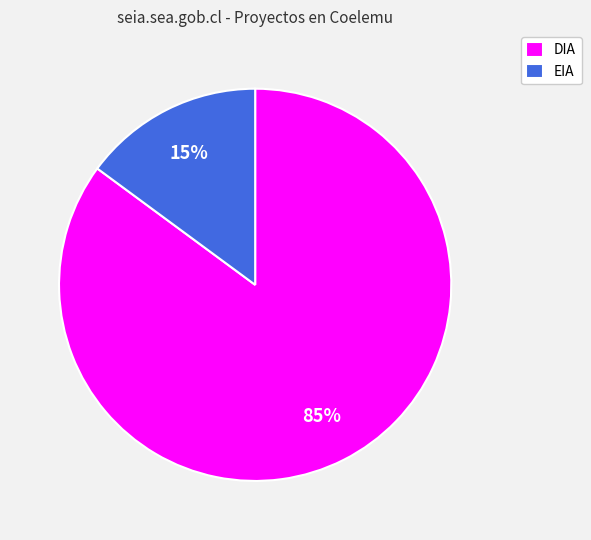

Is EIA the majority of the pie?

No